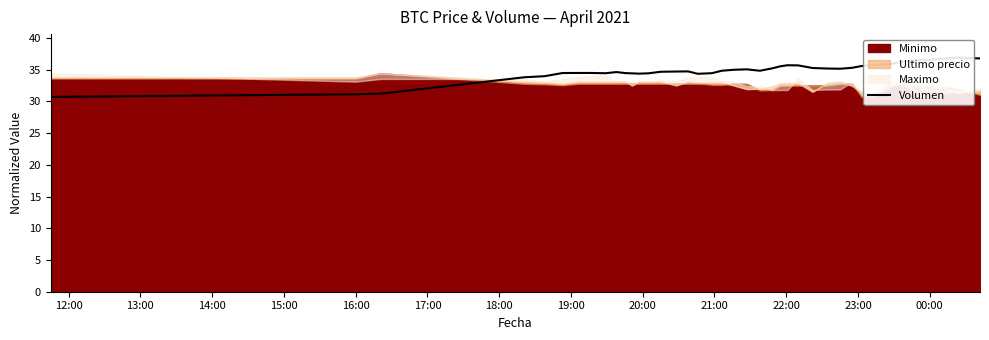

How many interior local peaks (higher than both neighbors) does the data have?

6